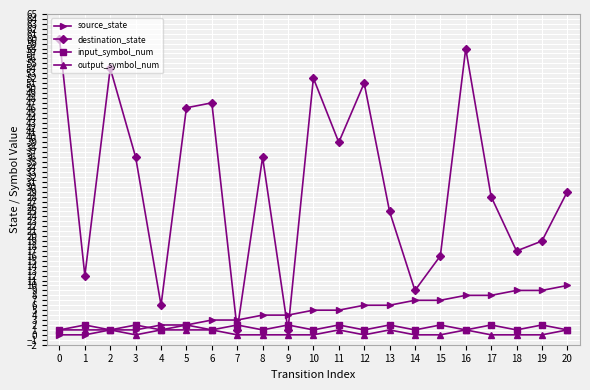

What are all the series names shown in the legend?

source_state, destination_state, input_symbol_num, output_symbol_num